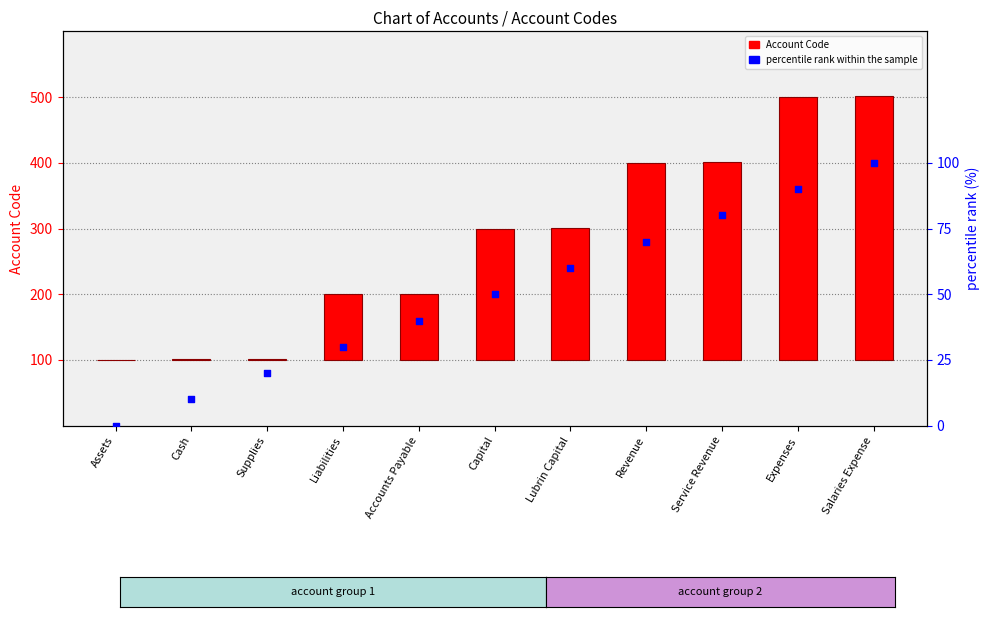

Which series reaches the maximum Y coordinate?

Account Code